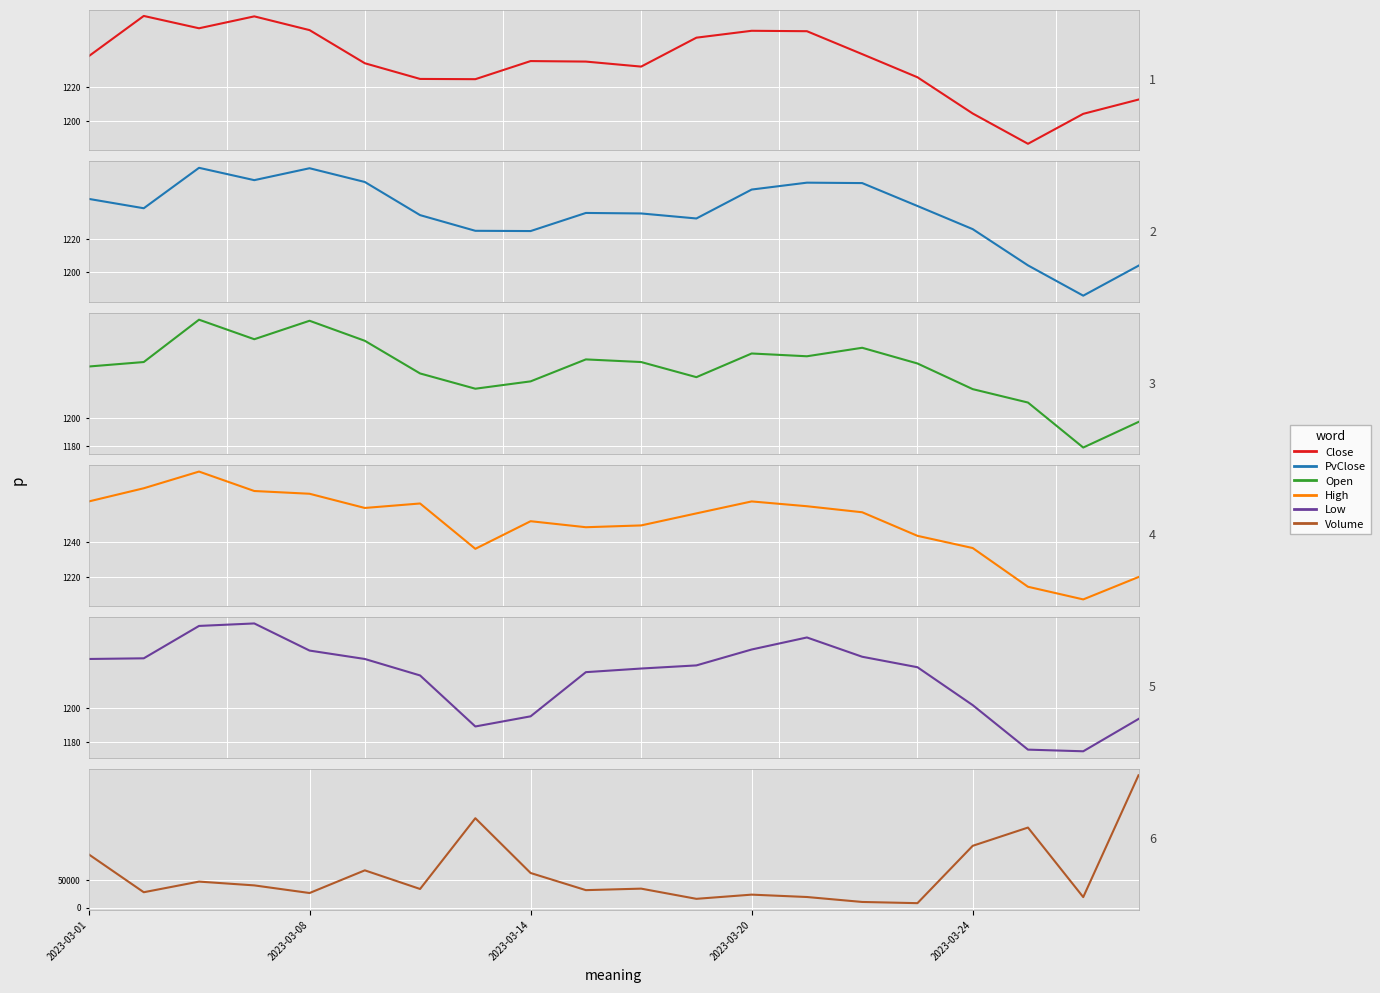

How many lines are shown in the chart?

6